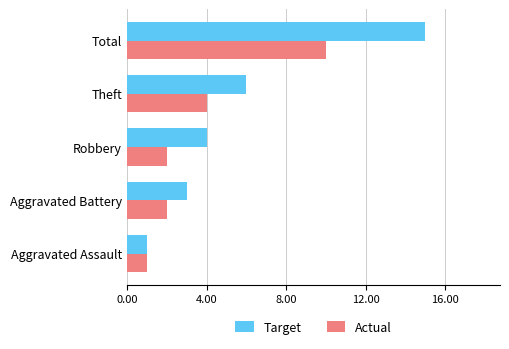

The Actual series shows 3 at Theft. True or false?

False